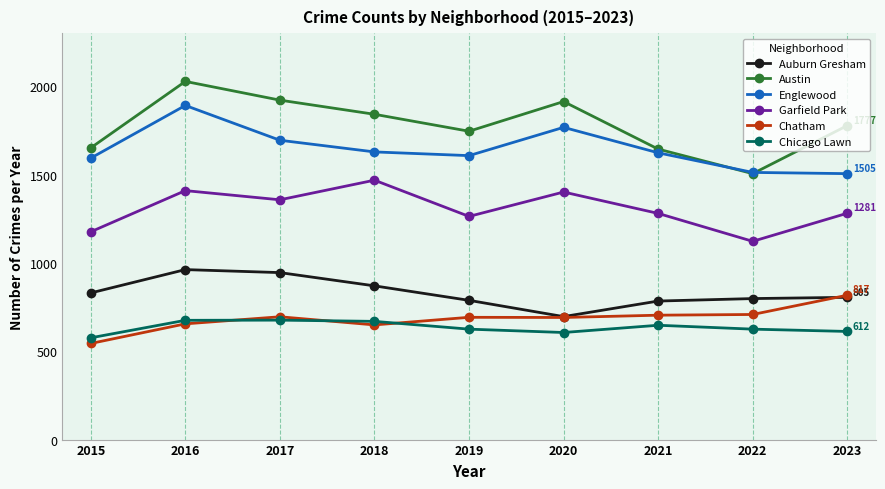

The Englewood series shows 2594 at 2016. True or false?

False